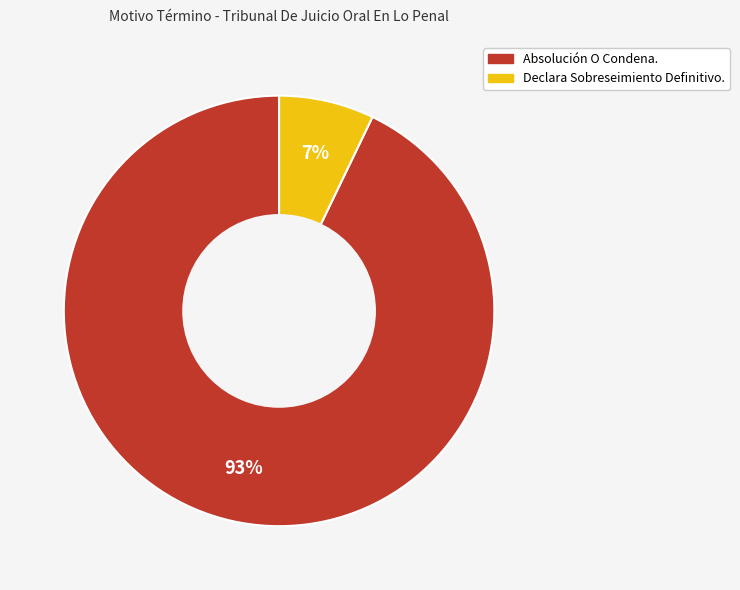

Between Absolución O Condena. and Declara Sobreseimiento Definitivo., which is larger?

Absolución O Condena.